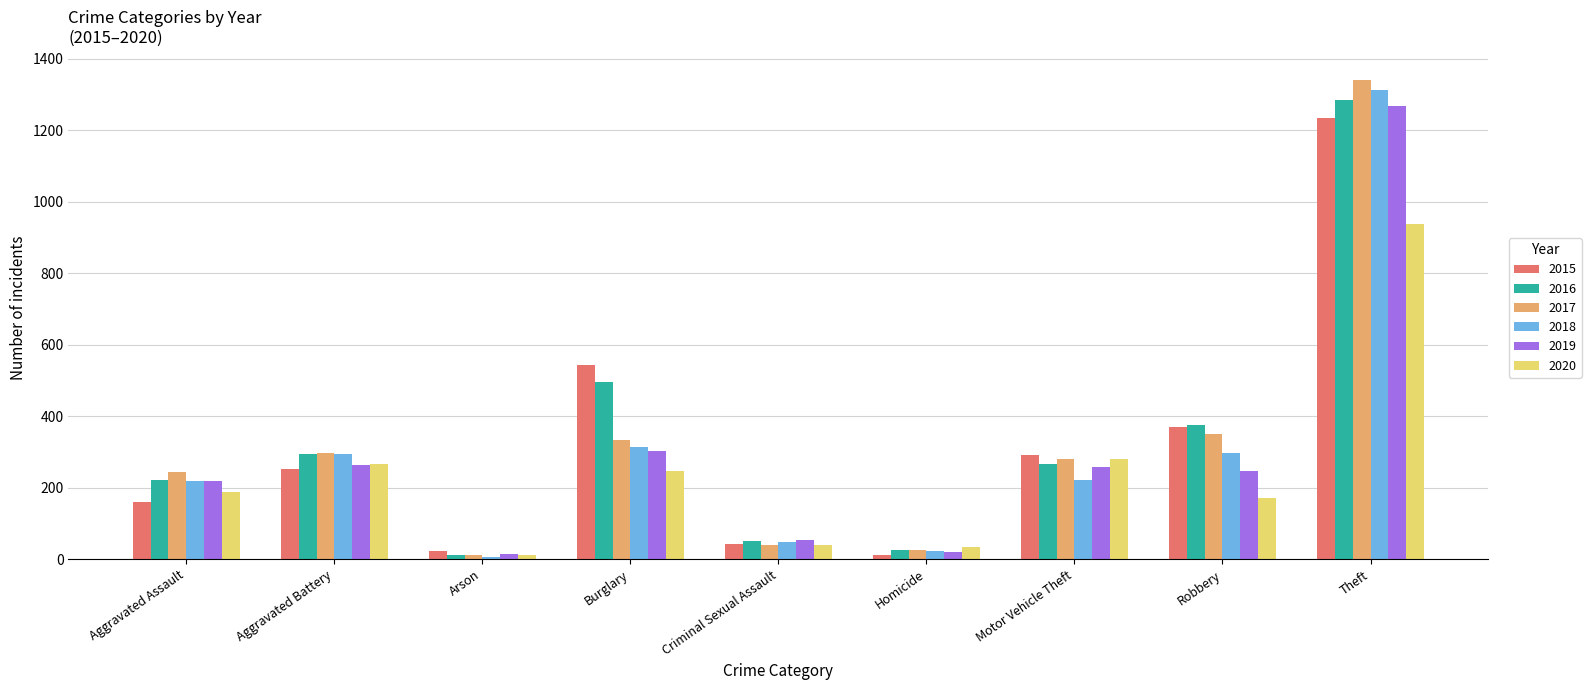

What is the difference between the highest and lowest values at Burglary?

297